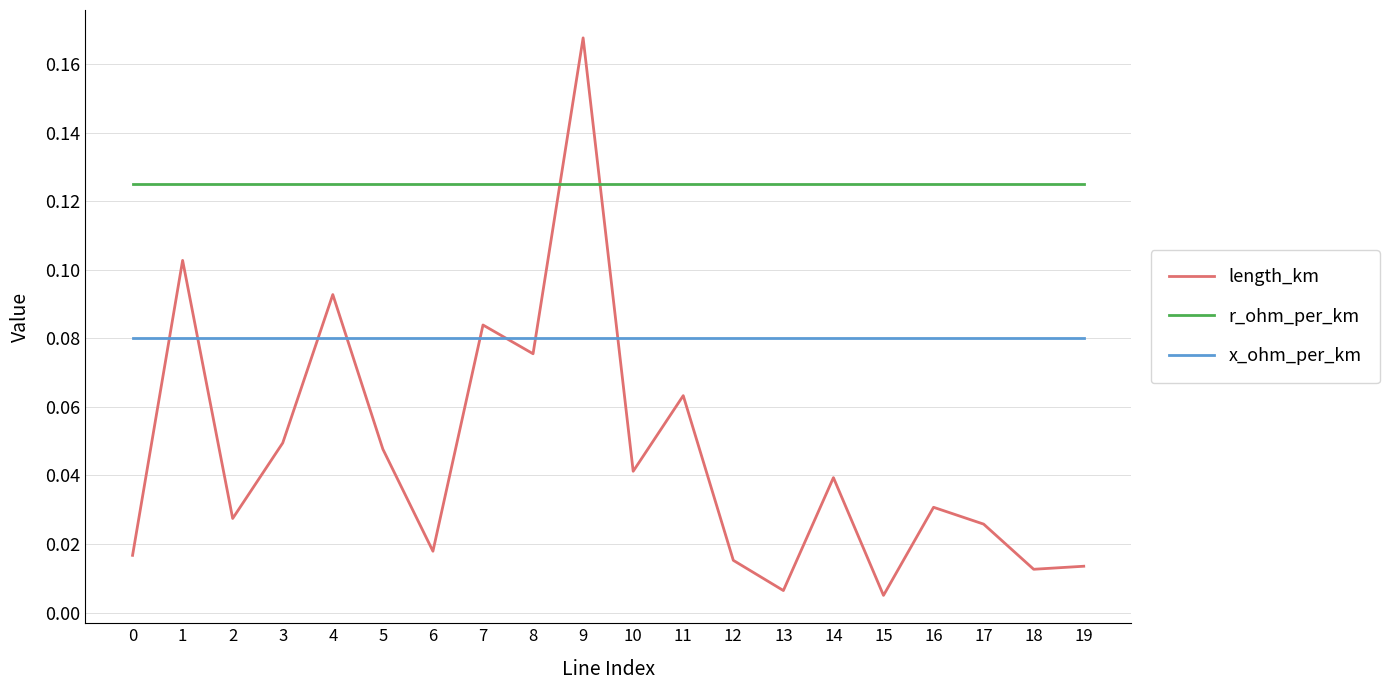

True or false: length_km has more than 2 points higher than both neighbors.

True